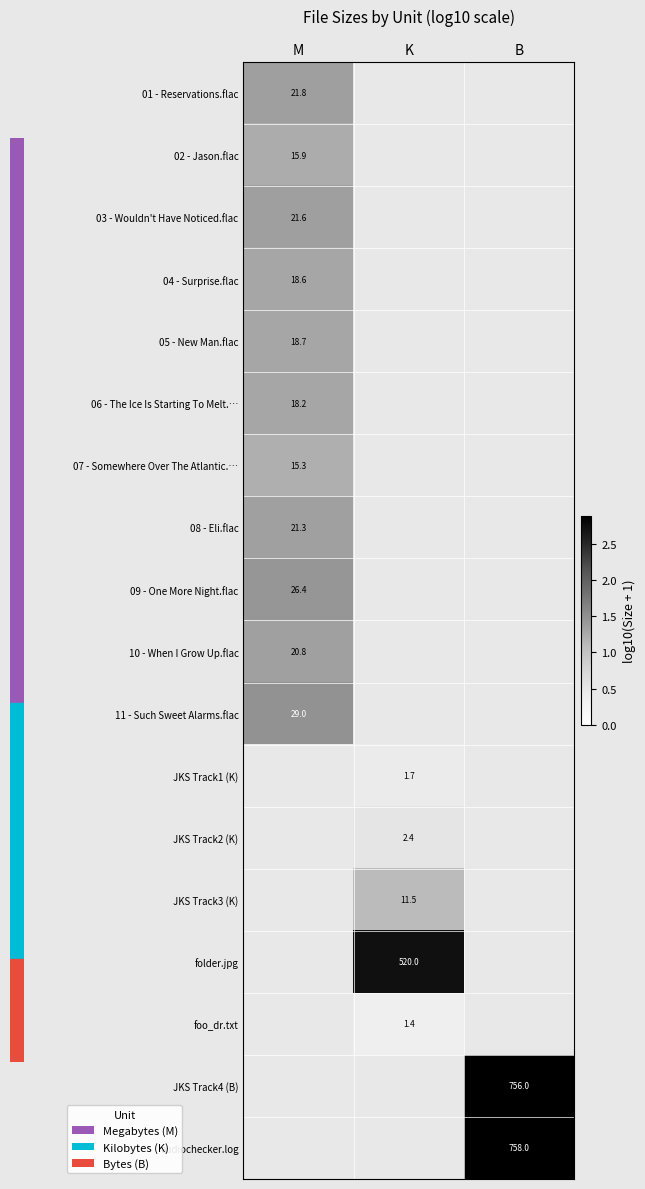

The value of folder.jpg at K is 2.7. True or false?

True